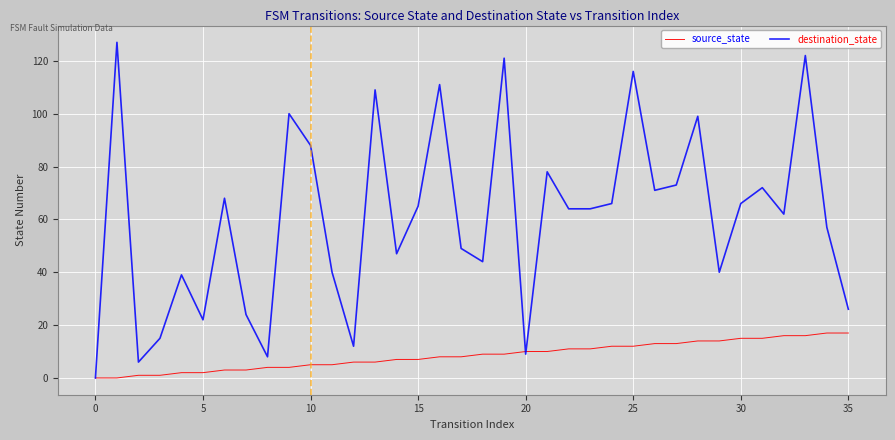

List the series in order of their overall mean, highest first.

destination_state, source_state